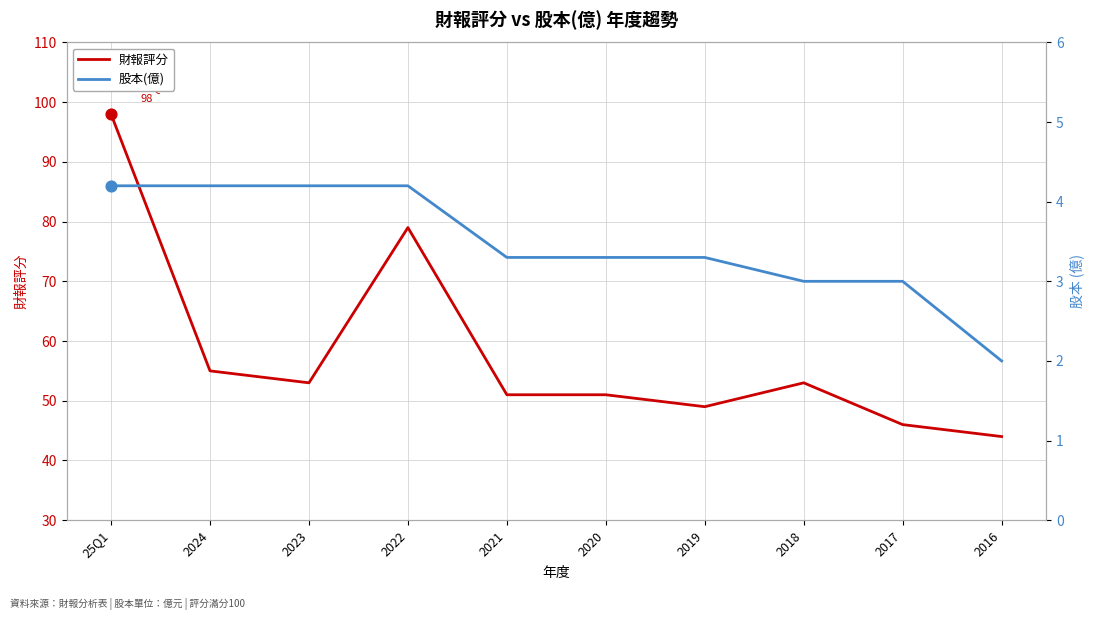

What are all the series names shown in the legend?

財報評分, 股本(億)